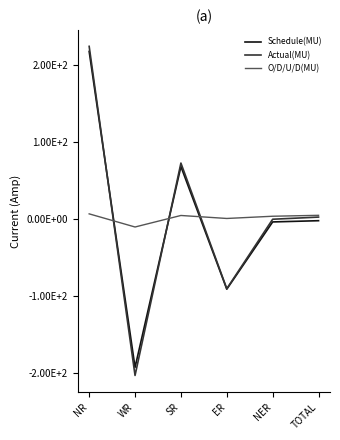

In Actual(MU), how many points are higher than both neighbors (excluding endpoints)?

1